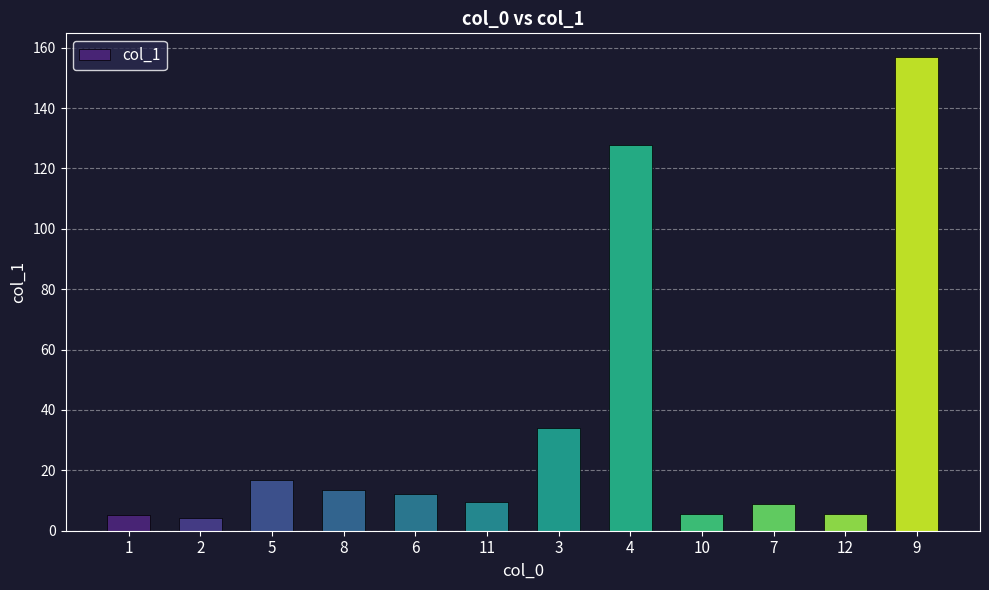

How many bars are there in total?

12